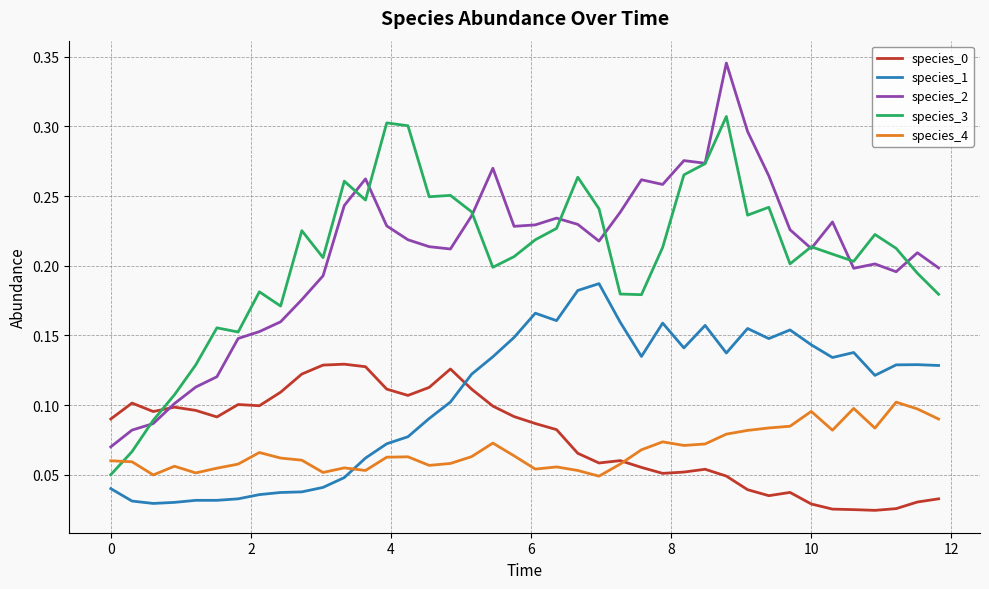

After their last crossing, which series has the higher values: species_3 or species_0?

species_3